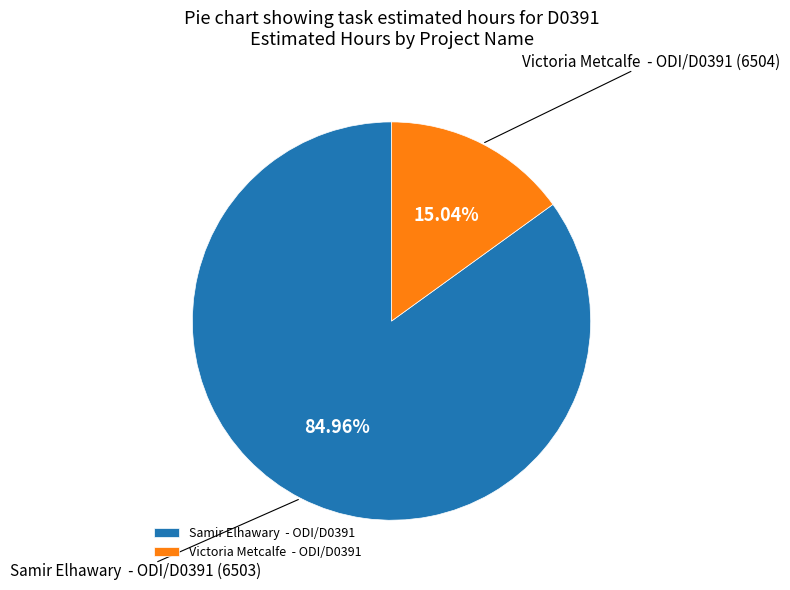

Between Victoria Metcalfe - ODI/D0391 and Samir Elhawary - ODI/D0391, which is larger?

Samir Elhawary - ODI/D0391